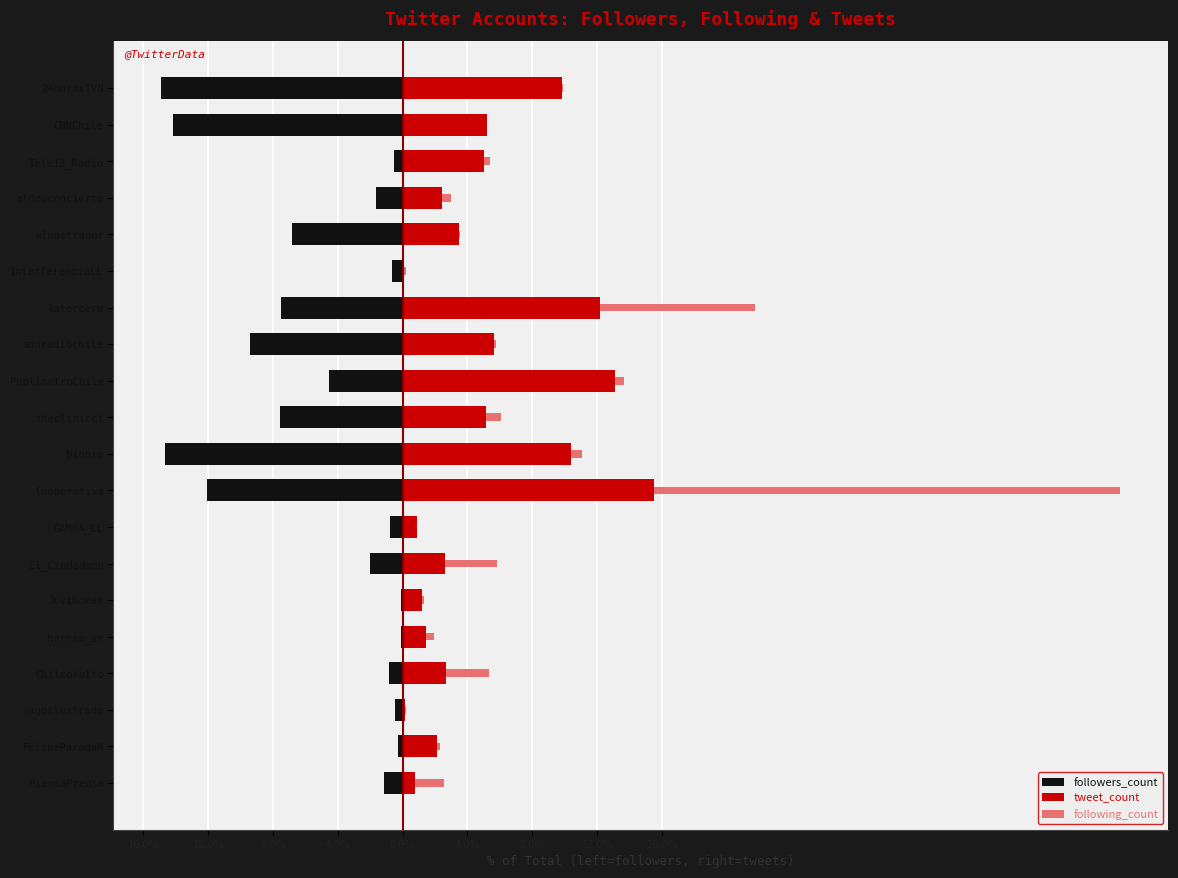

What is the spread (max minus min) of values at PiensaPrensa?

2.9